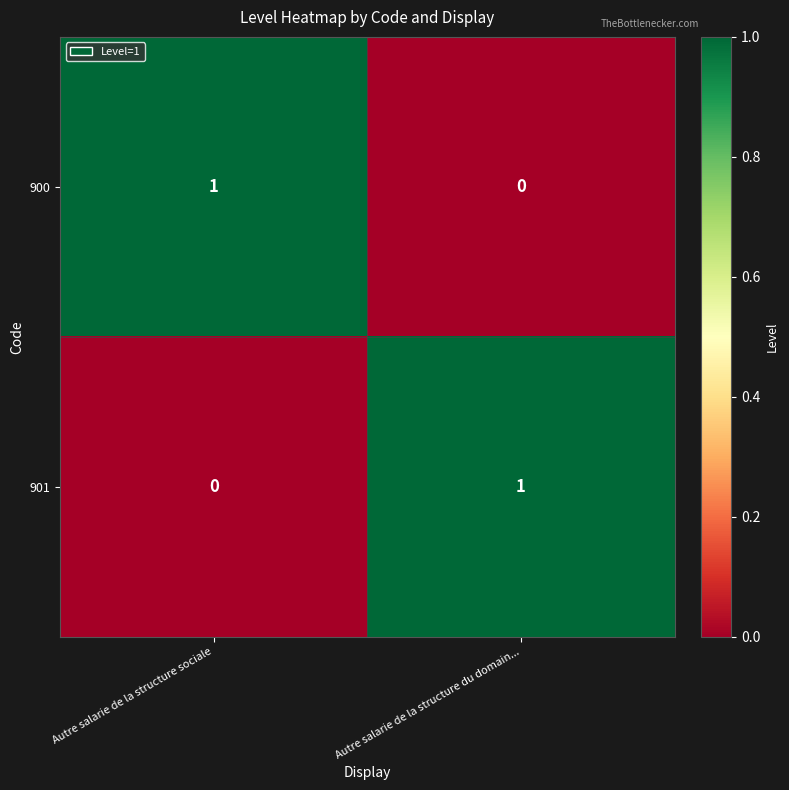

Rank the categories by 900 value from highest to lowest.

Autre salarie de la structure sociale, Autre salarie de la structure du domain...